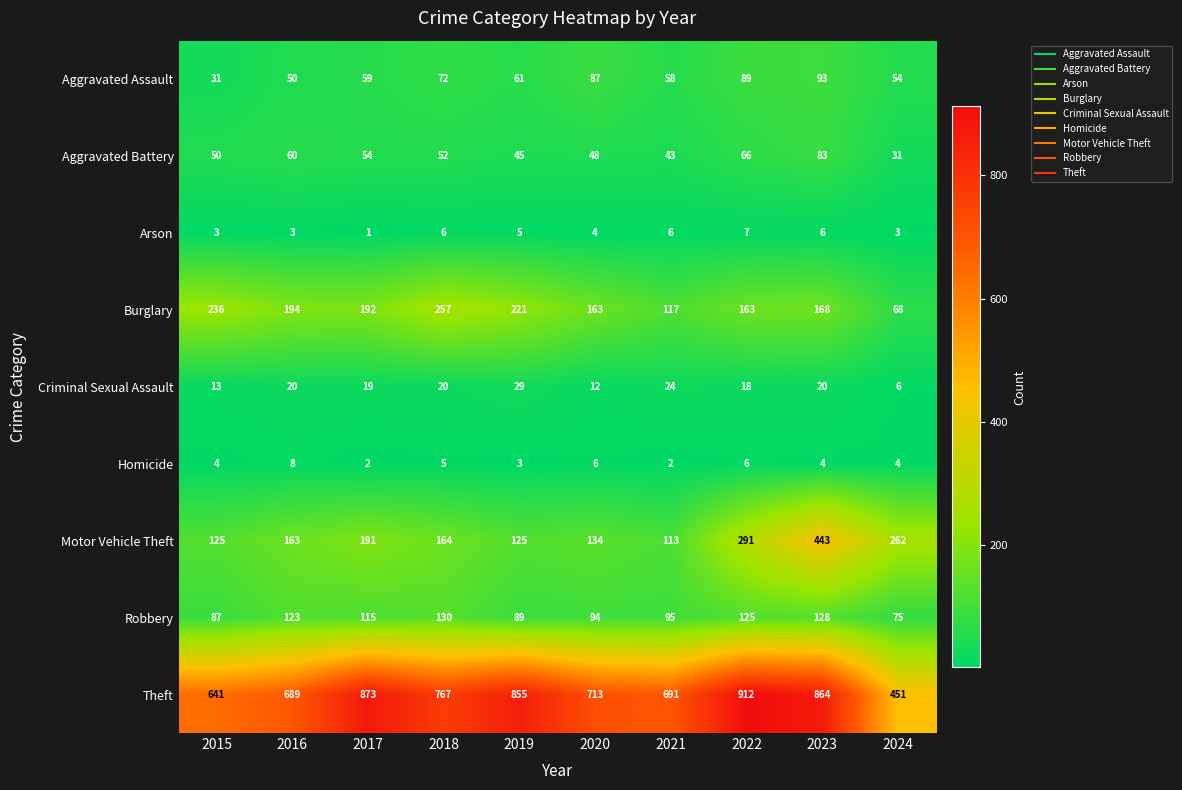

The value of Criminal Sexual Assault at 2015 is 22. True or false?

False